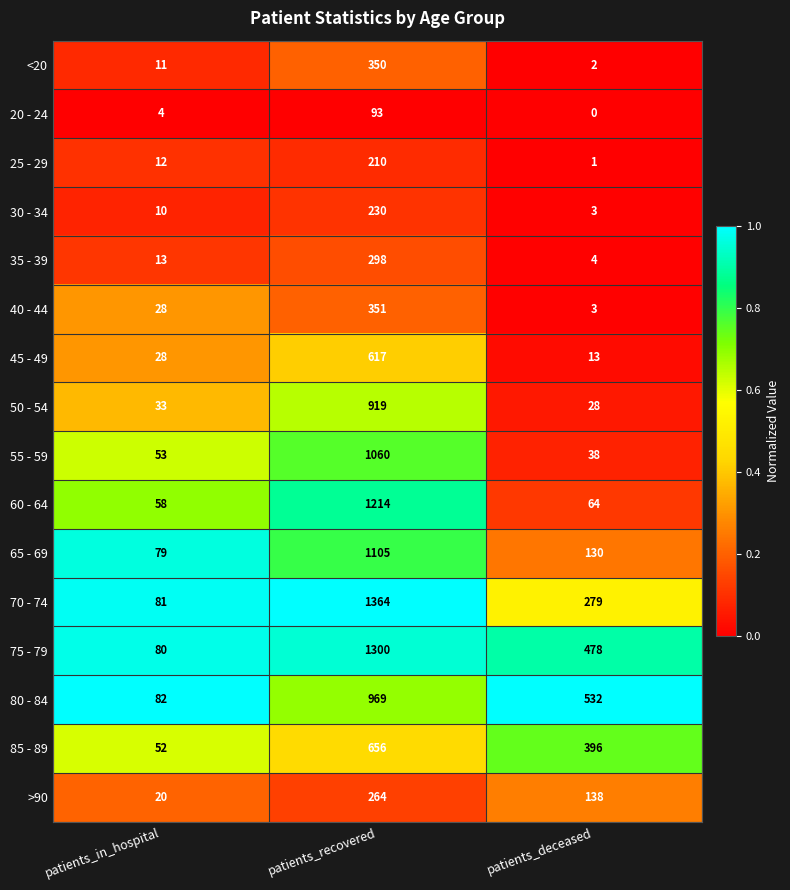

The 40 - 44 series shows 14 at patients_in_hospital. True or false?

False